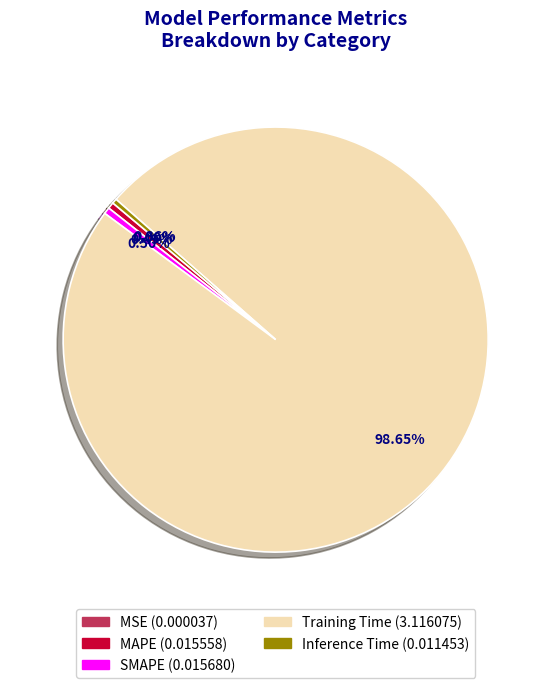

How much of the chart is everything except SMAPE?

99.5%